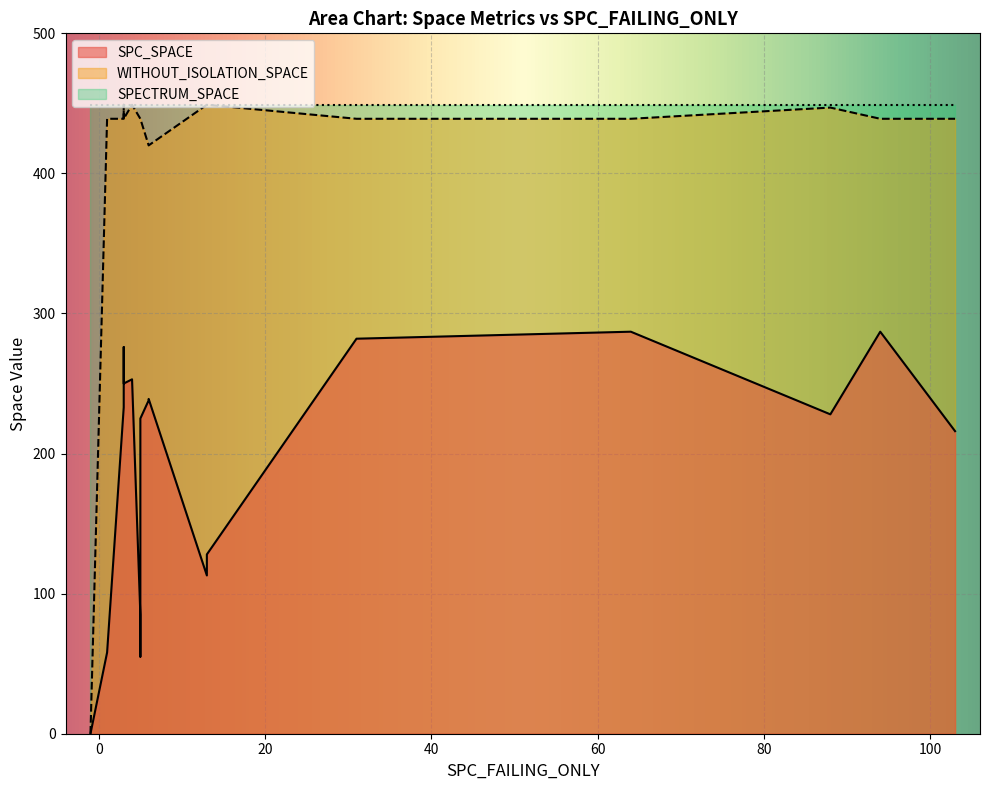

What is the sum of all SPECTRUM_SPACE values?

14817